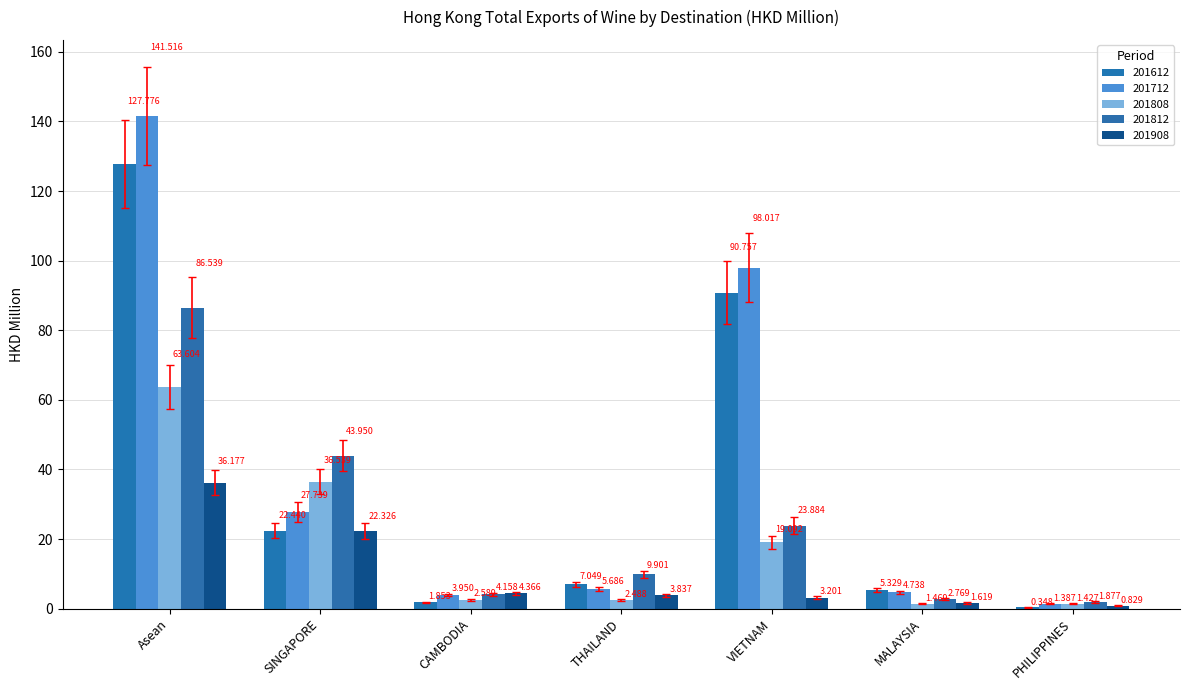

Are the bars horizontal?

No